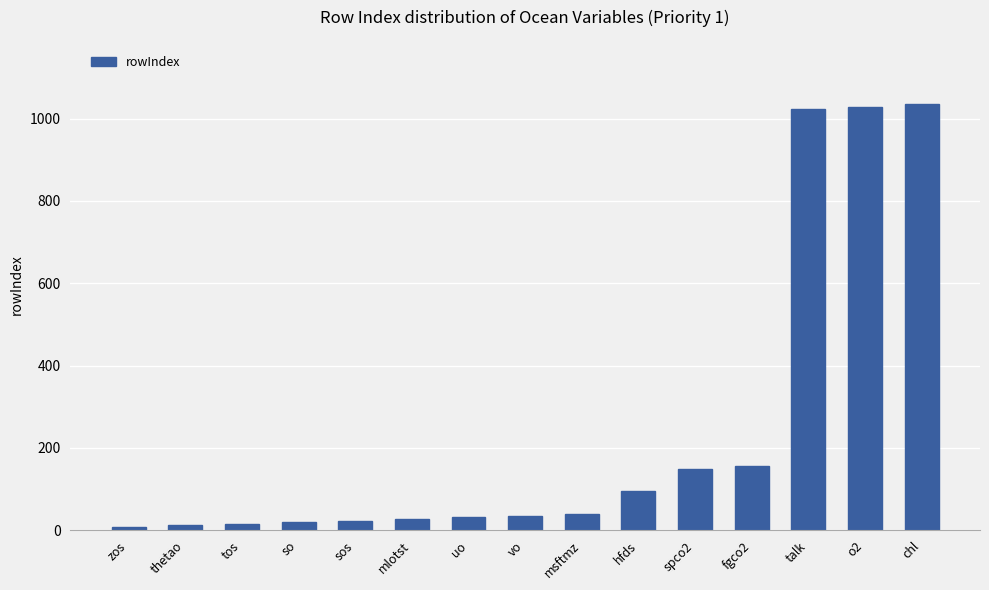

Is it true that the value at spco2 is 258?

False